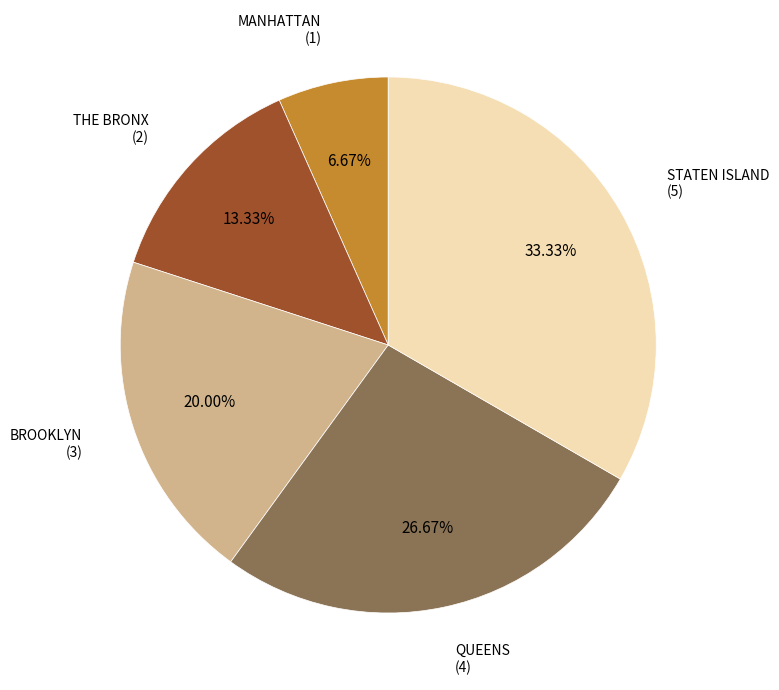

Is the sum of QUEENS and THE BRONX greater than half?

No